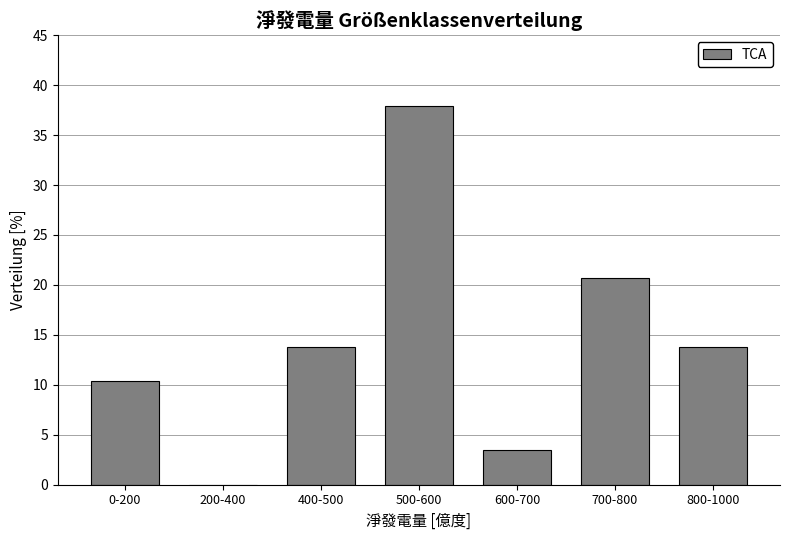

Reading left to right, transcribe all the data shown in this chart.

0-200=10.3	200-400=0.0	400-500=13.8	500-600=37.9	600-700=3.4	700-800=20.7	800-1000=13.8